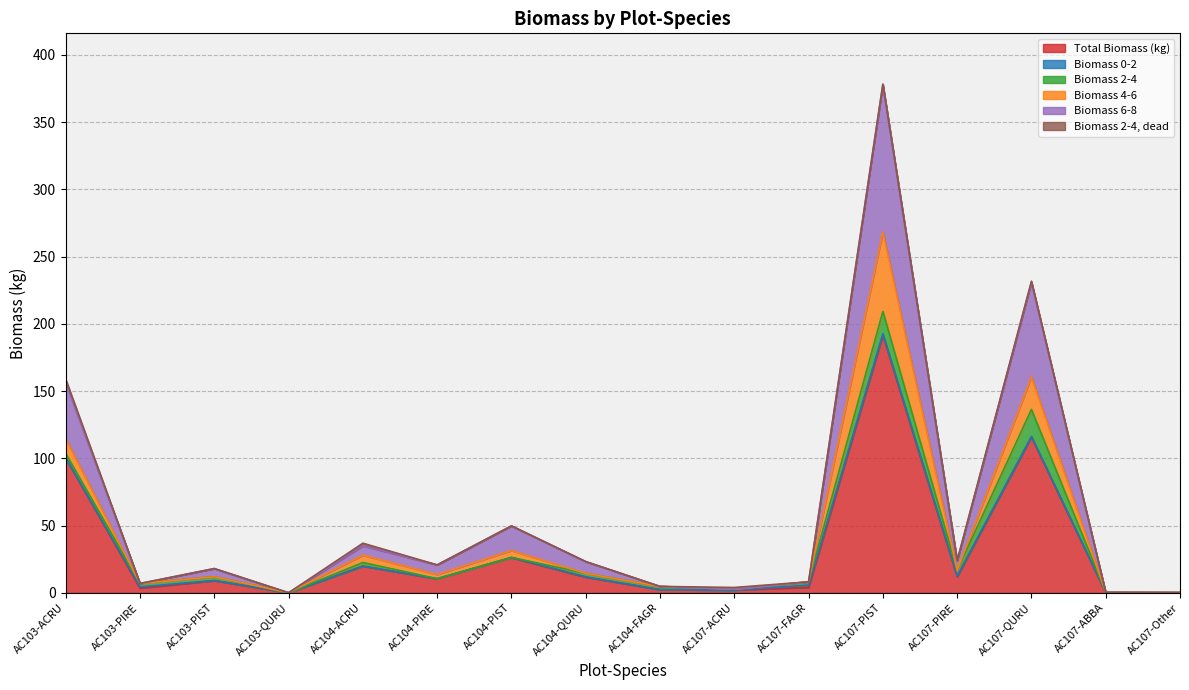

Does the chart have visible grid lines?

Yes